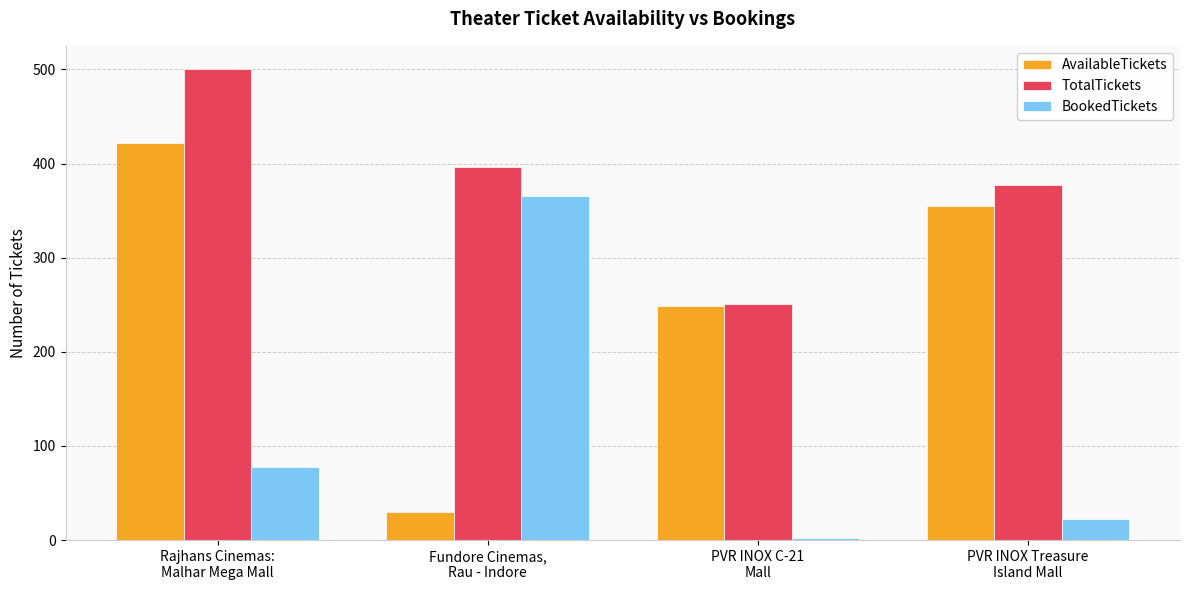

Where is AvailableTickets nearest to the value 226?

PVR INOX C-21
Mall